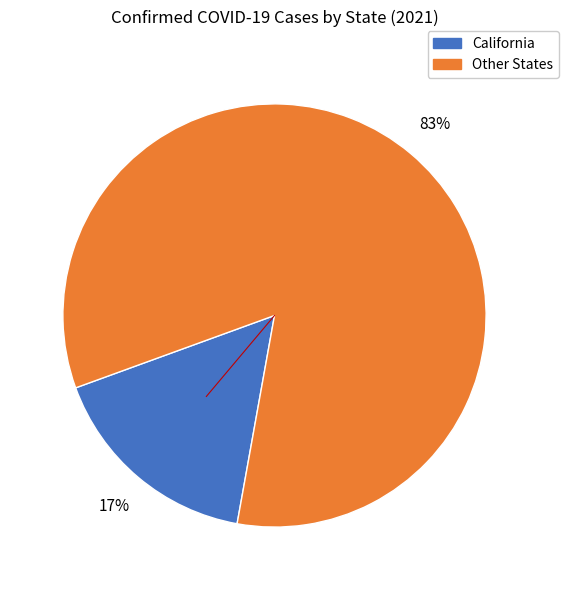

Does any single category account for the majority?

Yes